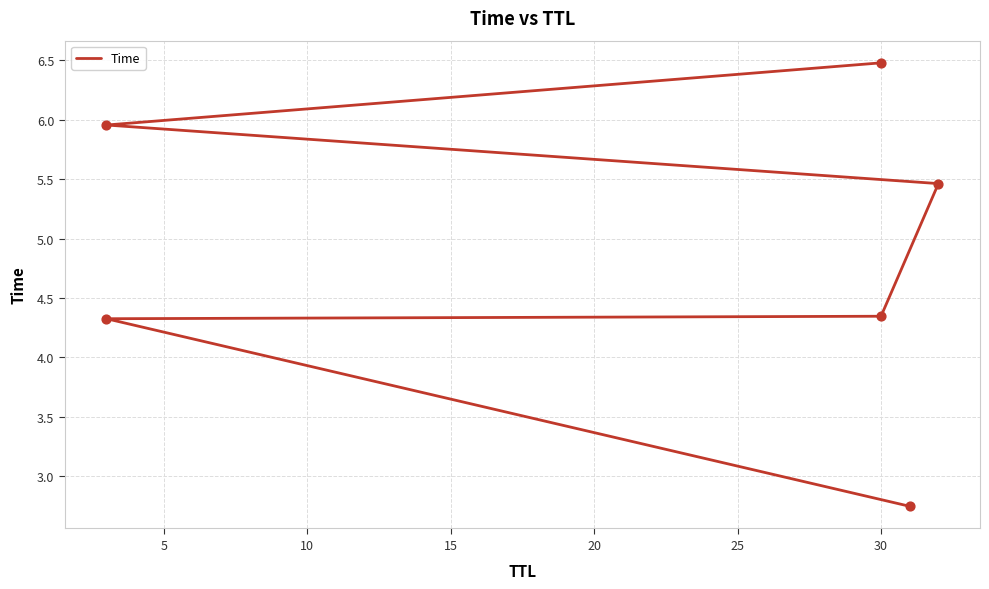

What is the ratio of the value at 5 to the value at 15?

0.8